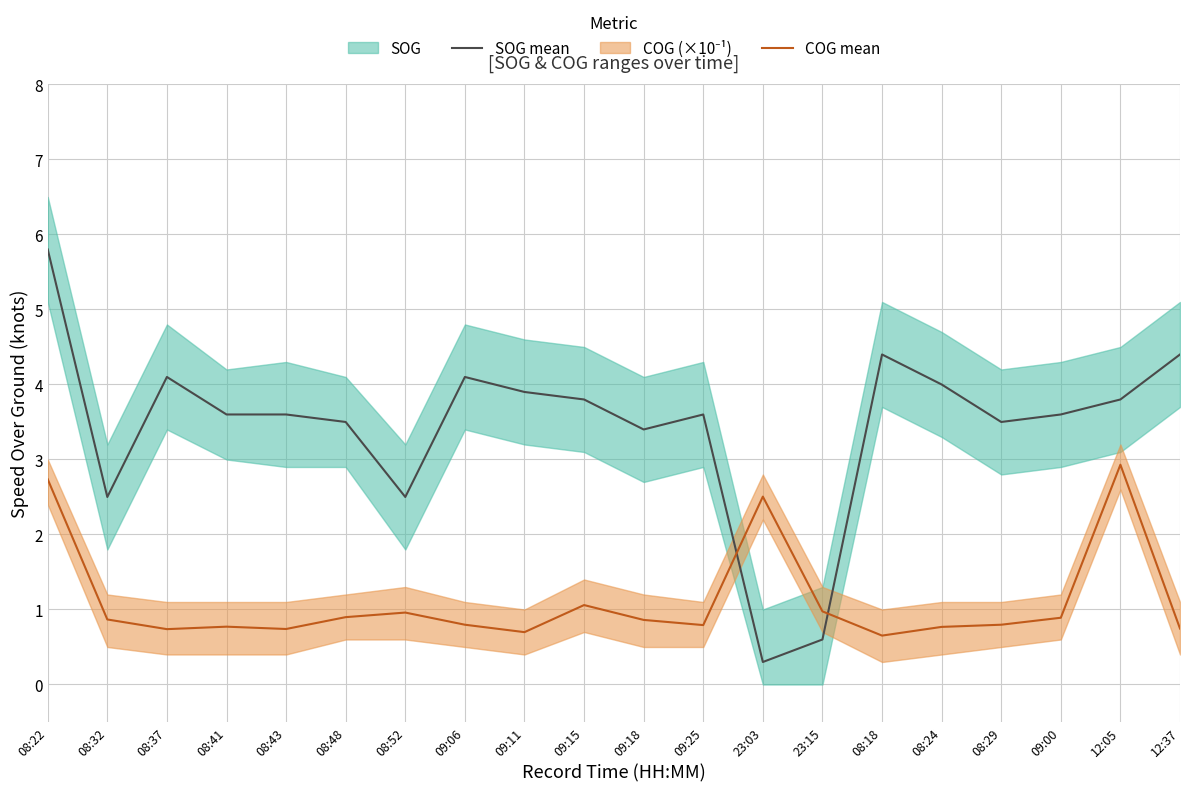

At which category does SOG mean reach its first local peak?

08:37